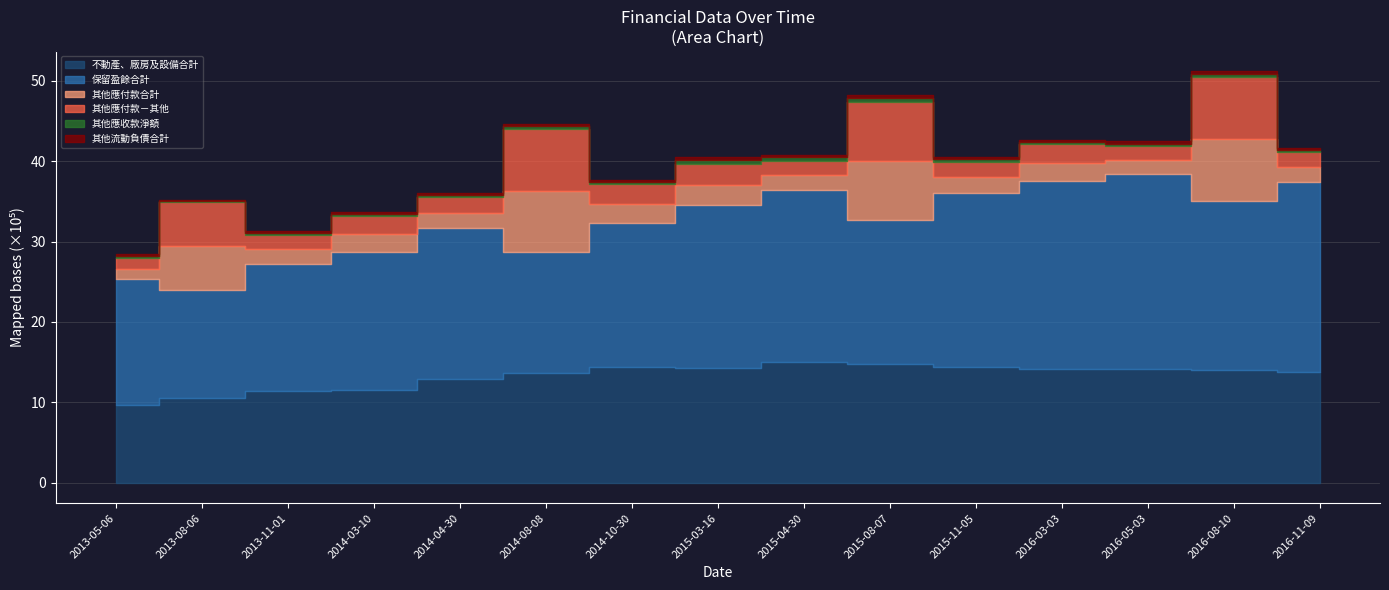

What is the minimum value shown in the chart?

15244